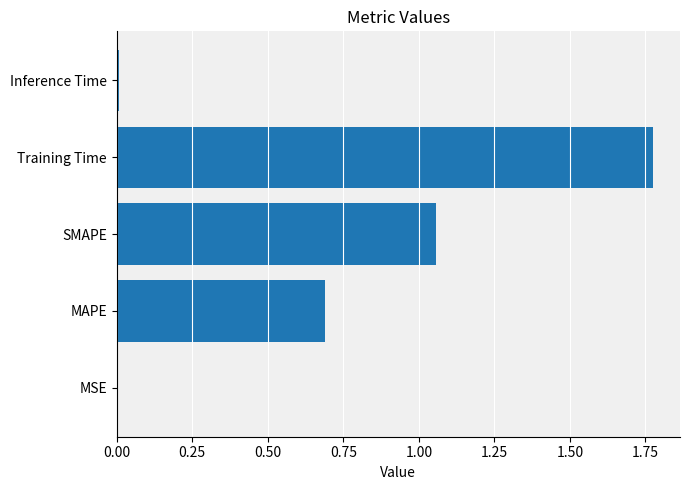

Is it true that the value at SMAPE is 0.6?

False